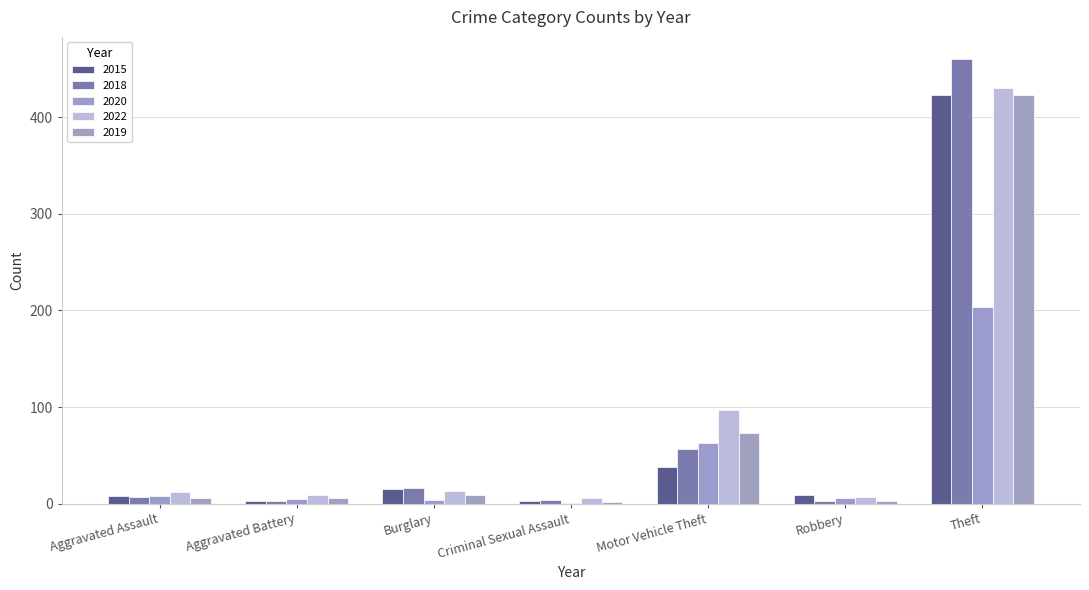

What is the spread (max minus min) of values at Aggravated Battery?

6